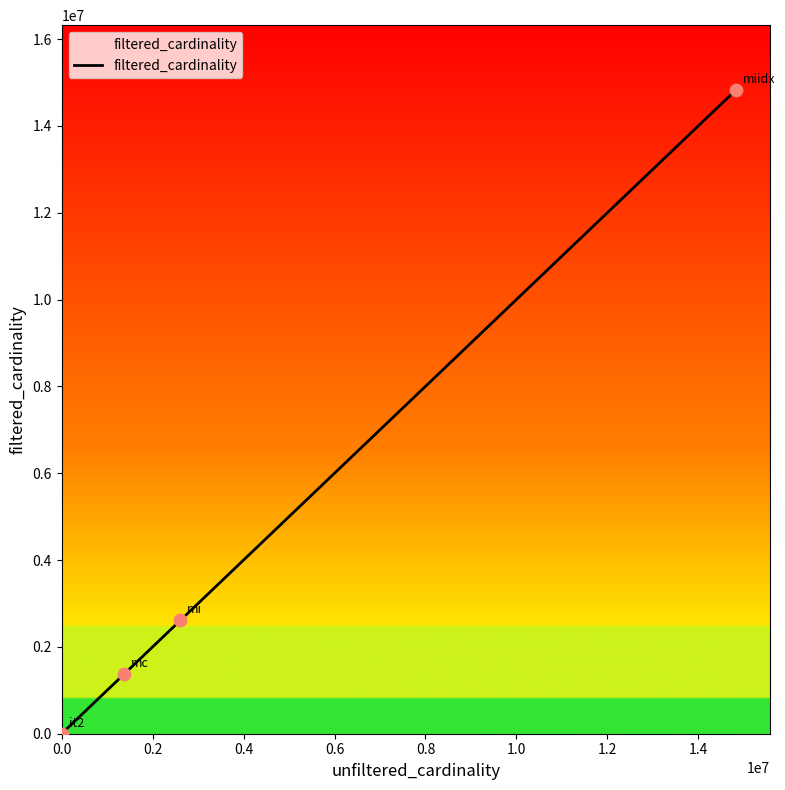

True or false: the data has more than 0 interior local peaks.

False